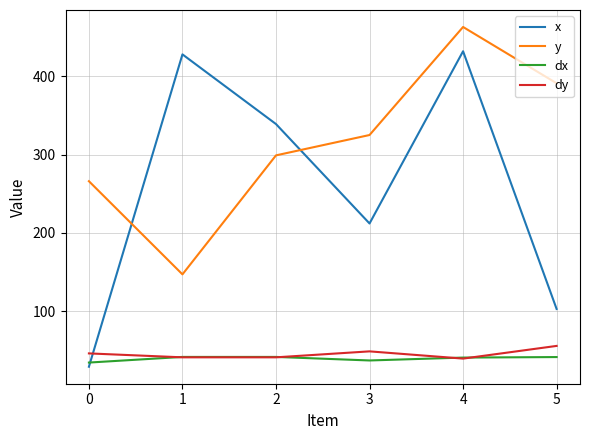

Rank the categories by y value from highest to lowest.

4, 5, 3, 2, 0, 1